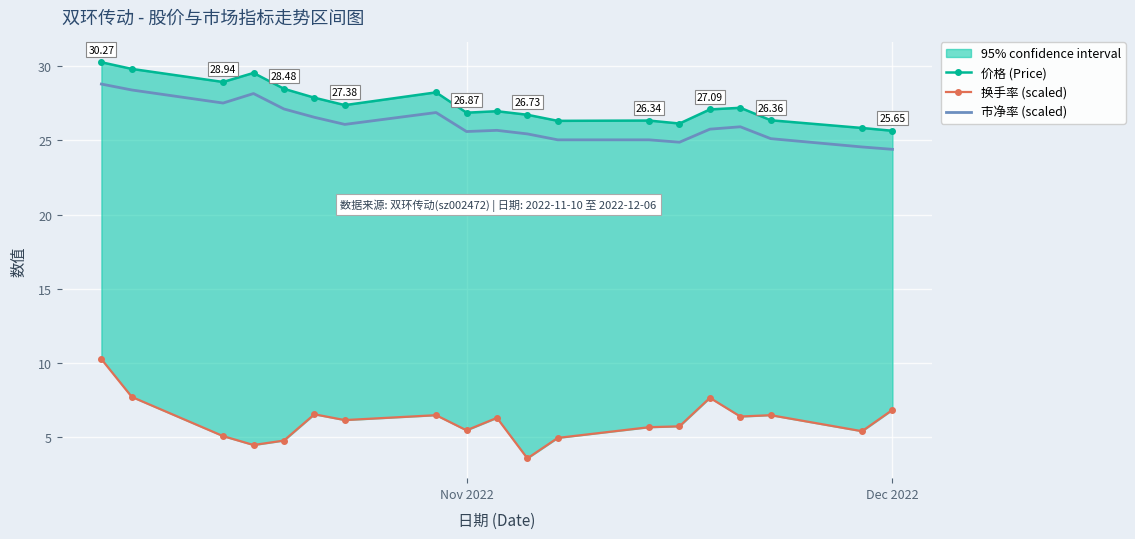

How many values in the 价格 (Price) series exceed 27?

10